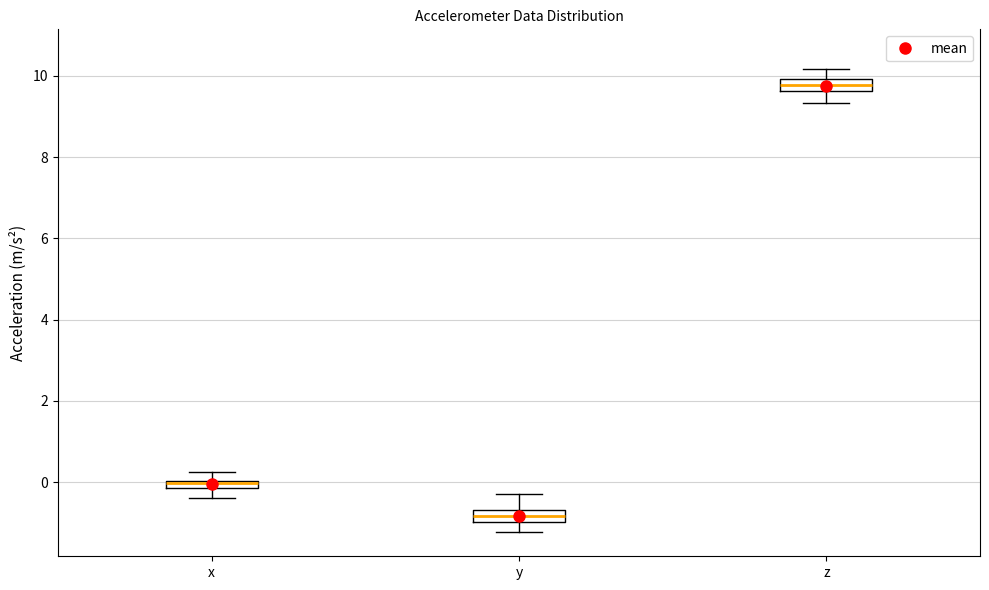

Which box's median line is the highest?

z